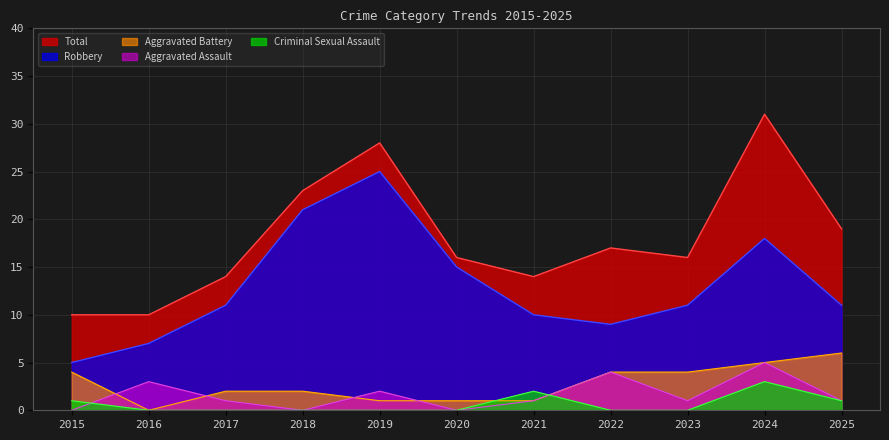

What value does the Robbery series have at 2018?

21